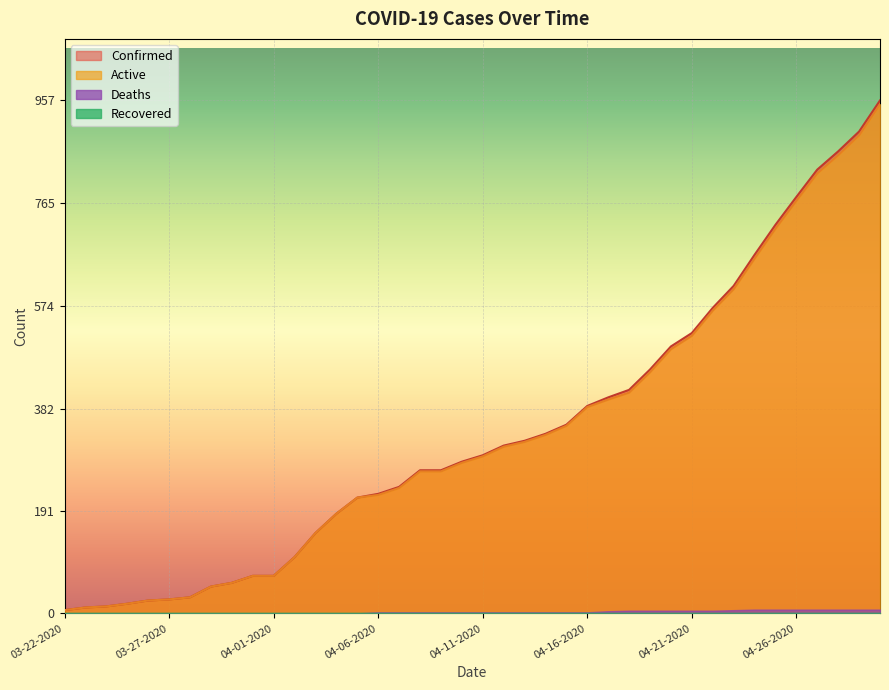

What is the highest value of the Active series?

950